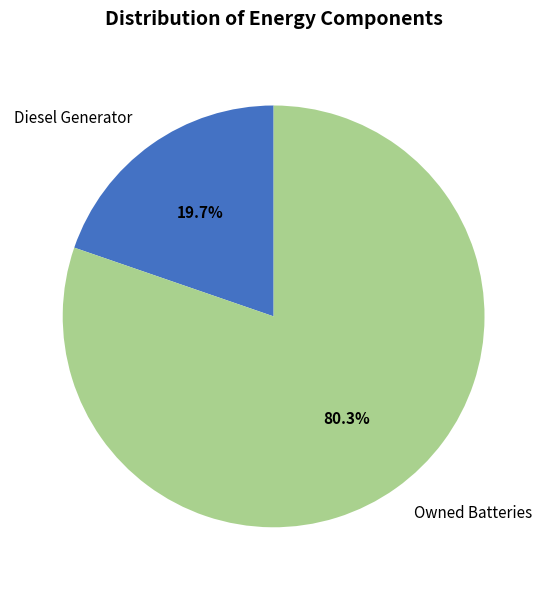

Is the sum of Diesel Generator and Owned Batteries greater than half?

Yes